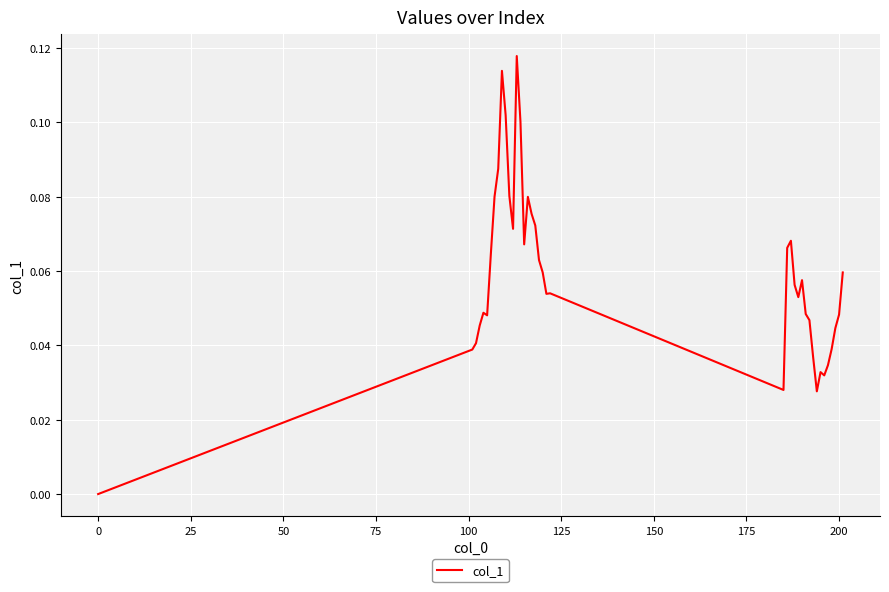

How many lines are shown in the chart?

1